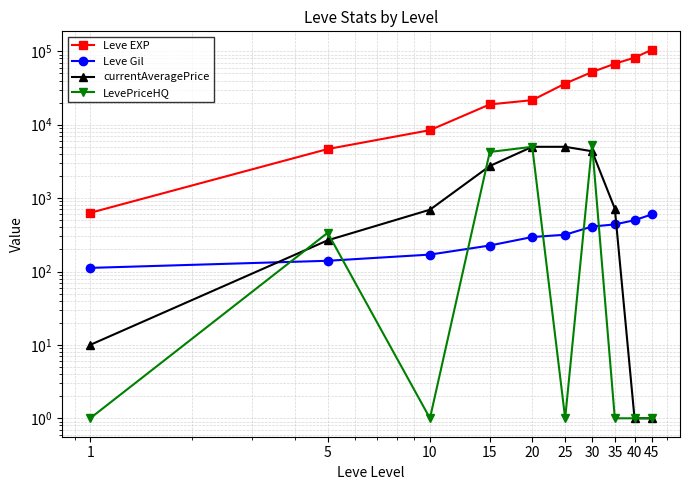

Reading right to left, what are all the values shown in this chart?

Leve EXP: 45=105000	40=82000	35=67730	30=52220	25=36390	20=21600	15=18910	10=8430	5=4660	1=630
Leve Gil: 45=600	40=500	35=438	30=410	25=317	20=295	15=226	10=170	5=140	1=112
currentAveragePrice: 45=1	40=1	35=719	30=4349	25=5000	20=5000	15=2738	10=695	5=266	1=10
LevePriceHQ: 45=1	40=1	35=1	30=5359	25=1	20=5000	15=4255	10=1	5=337	1=1